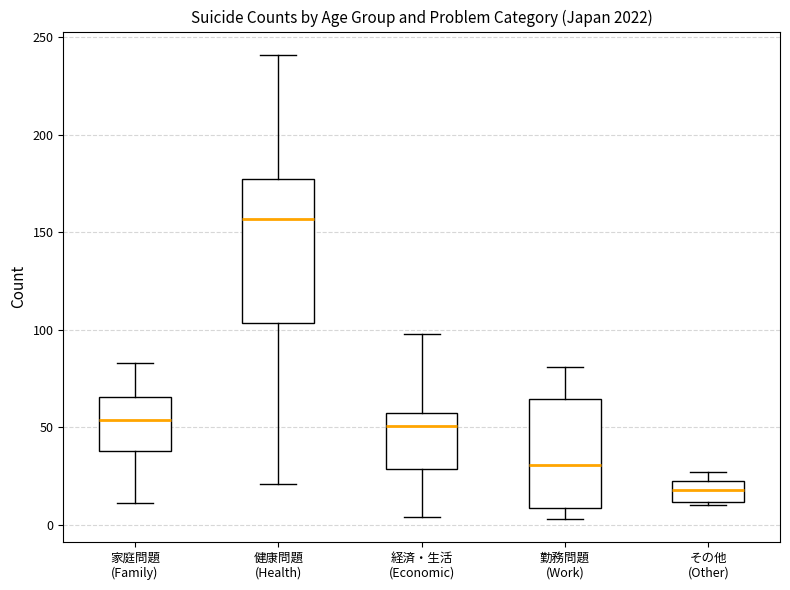

Which box is the tallest, from its lower edge to its upper edge?

健康問題 (Health)